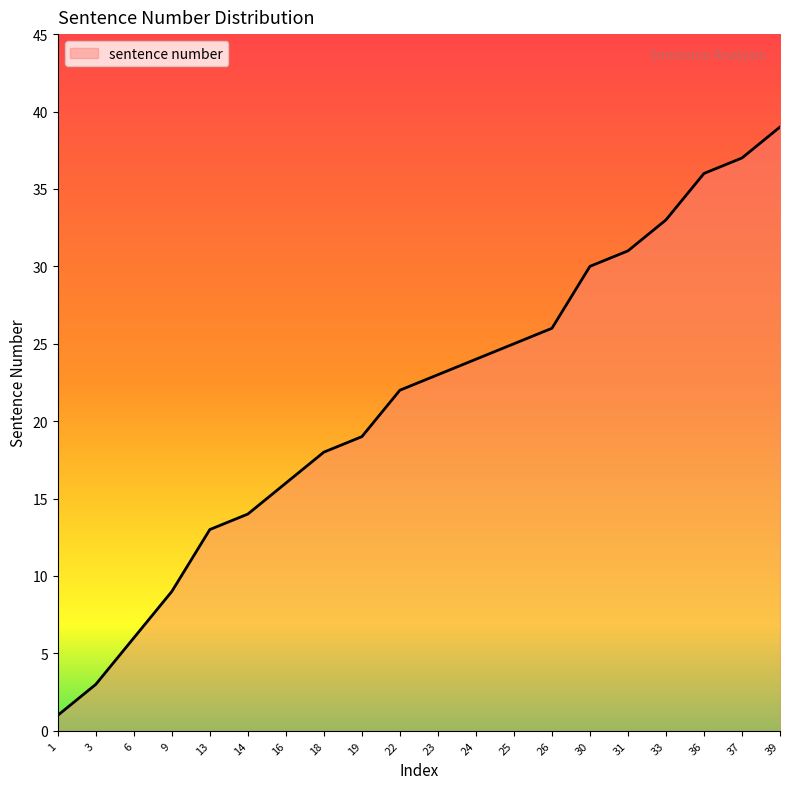

Does the chart display data point markers on the line(s)?

No